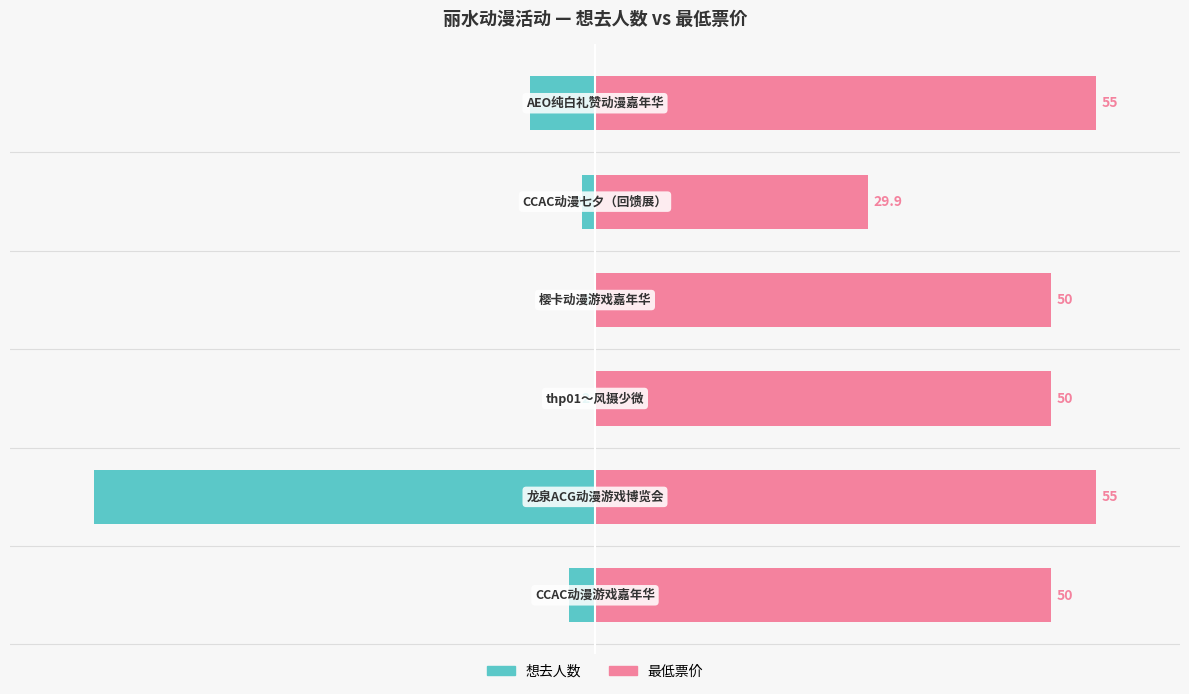

Does the chart contain stacked bars?

No